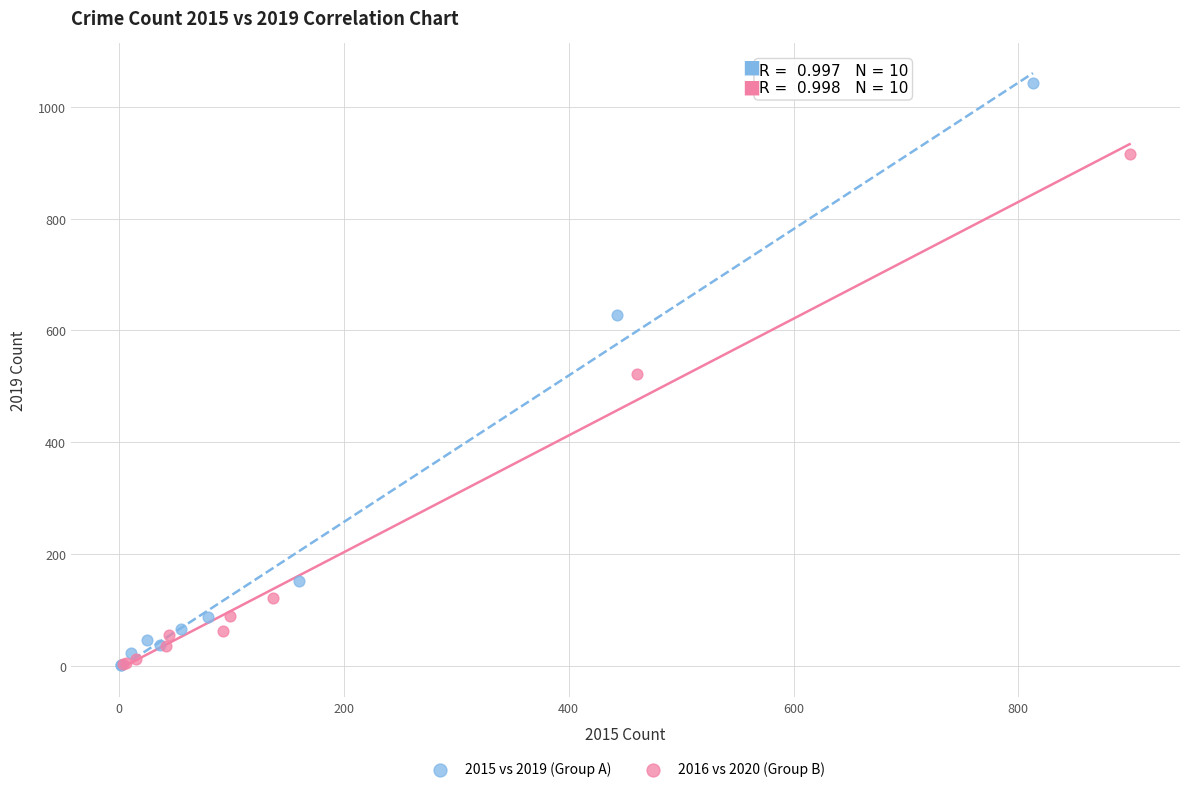

Which series has the widest spread of Y values?

2015 vs 2019 (Group A)